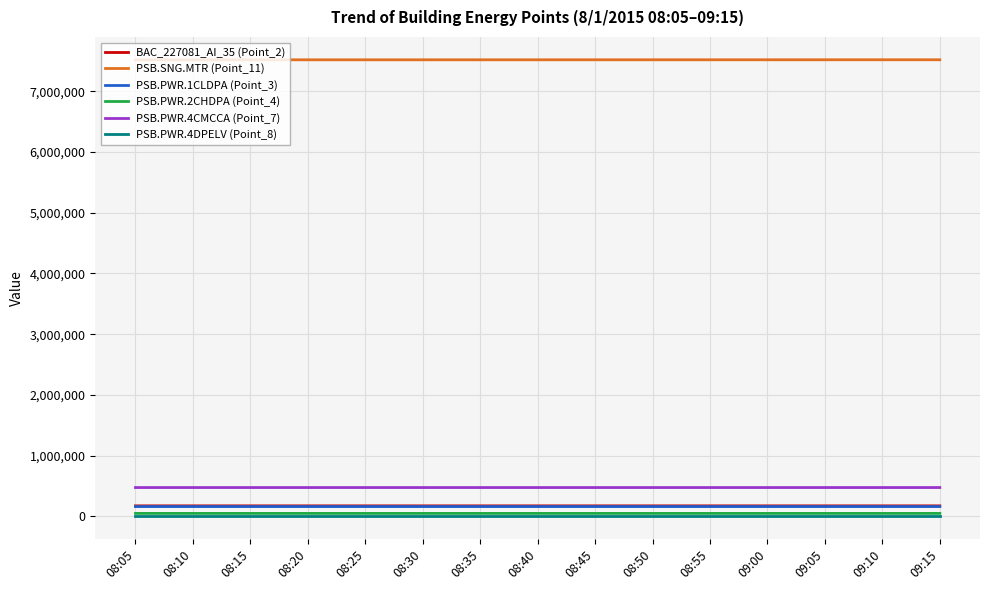

True or false: PSB.SNG.MTR (Point_11) and BAC_227081_AI_35 (Point_2) intersect in this chart.

False